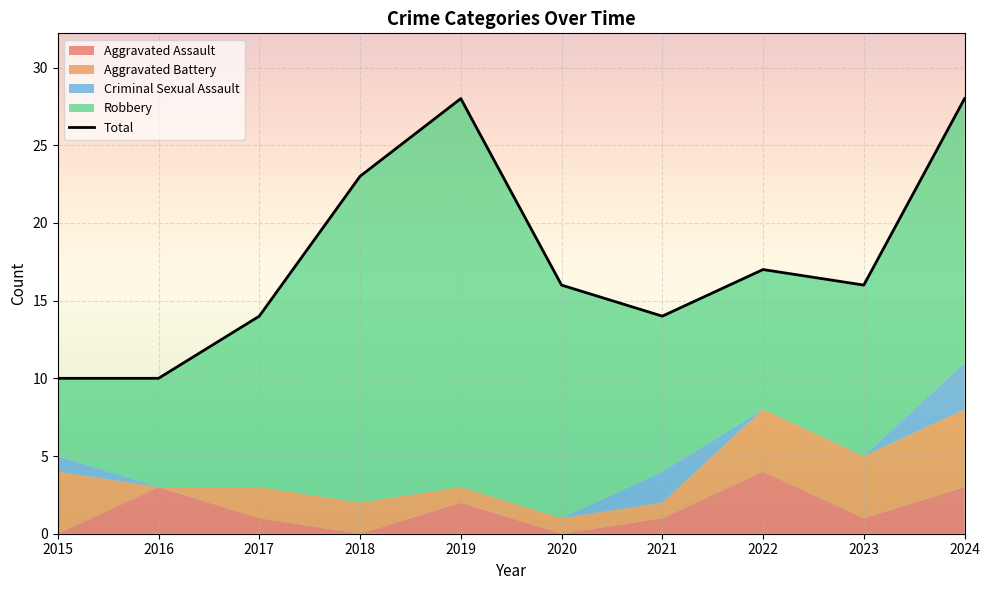

How many lines are shown in the chart?

1